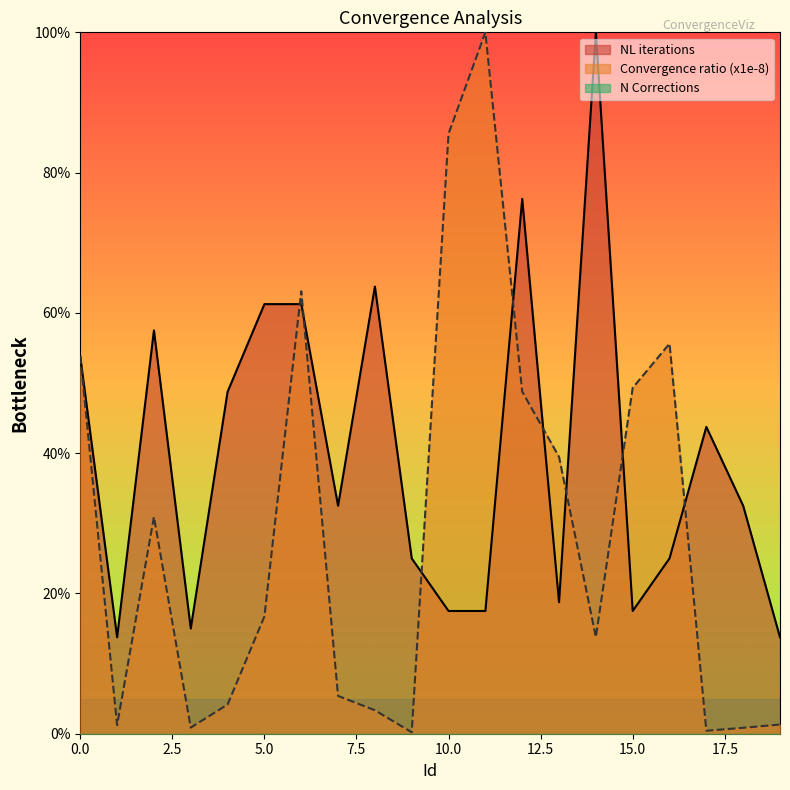

Reading right to left, transcribe all the data shown in this chart.

NL iterations: 19=13.8	18=32.5	17=43.8	16=25.0	15=17.5	14=100.0	13=18.8	12=76.2	11=17.5	10=17.5	9=25.0	8=63.7	7=32.5	6=61.3	5=61.3	4=48.8	3=15.0	2=57.5	1=13.8	0=53.8
Convergence ratio (x1e-8): 19=1.3	18=0.8	17=0.4	16=55.6	15=49.3	14=13.8	13=39.5	12=48.8	11=100.0	10=85.5	9=0.2	8=3.3	7=5.4	6=63.1	5=16.7	4=4.2	3=0.9	2=30.9	1=1.2	0=53.8